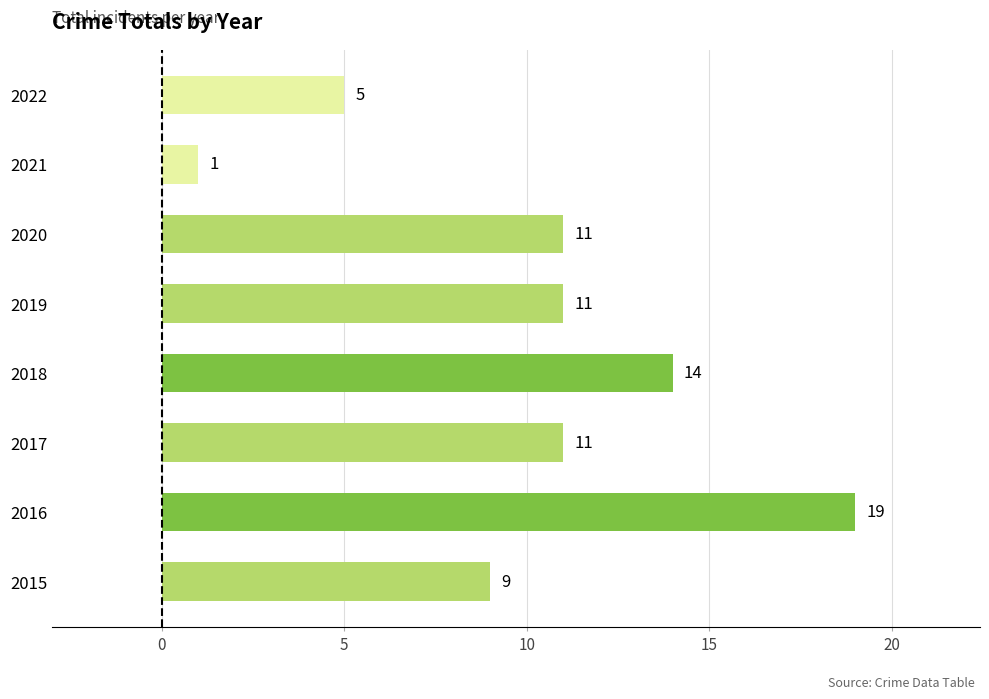

What is the approximate value at 2019?

11